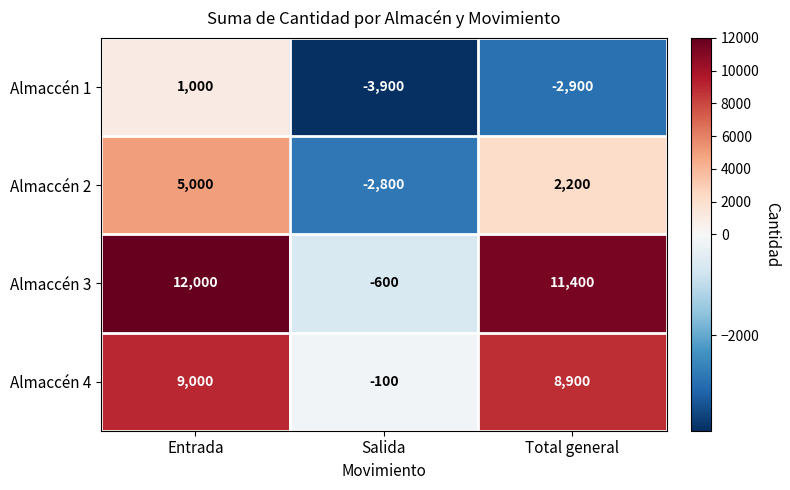

What is the difference between the maximum and second lowest values in the Almaccén 3 series?

600